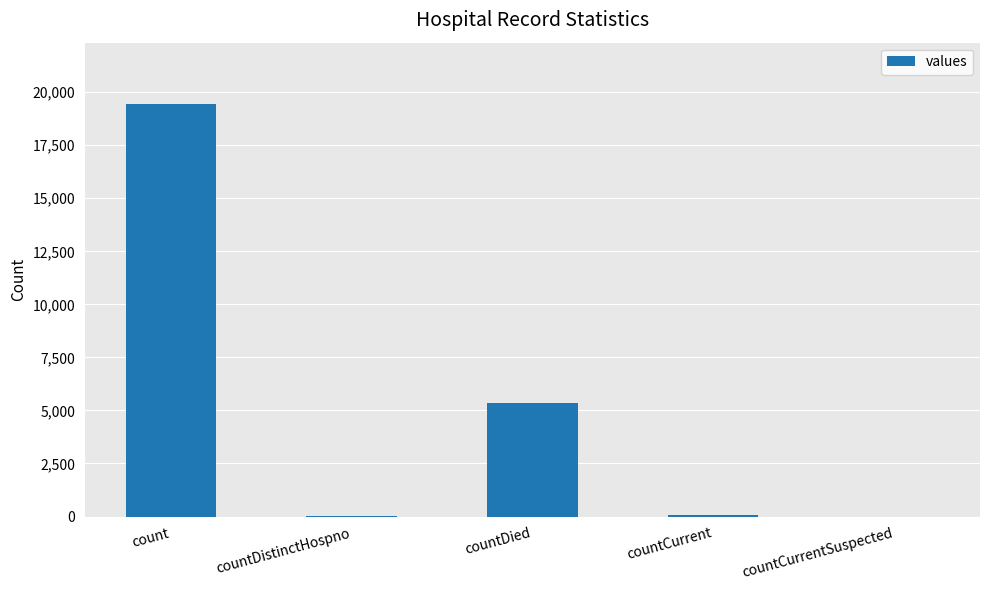

Where is the data nearest to the value 9710?

countDied